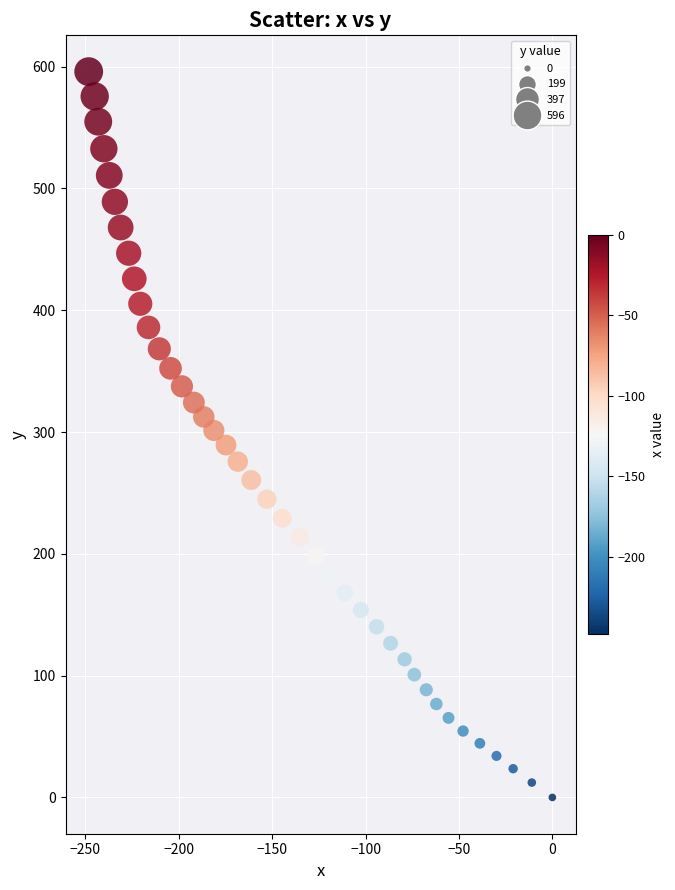

What is the range of Y values (max minus min)?

595.9